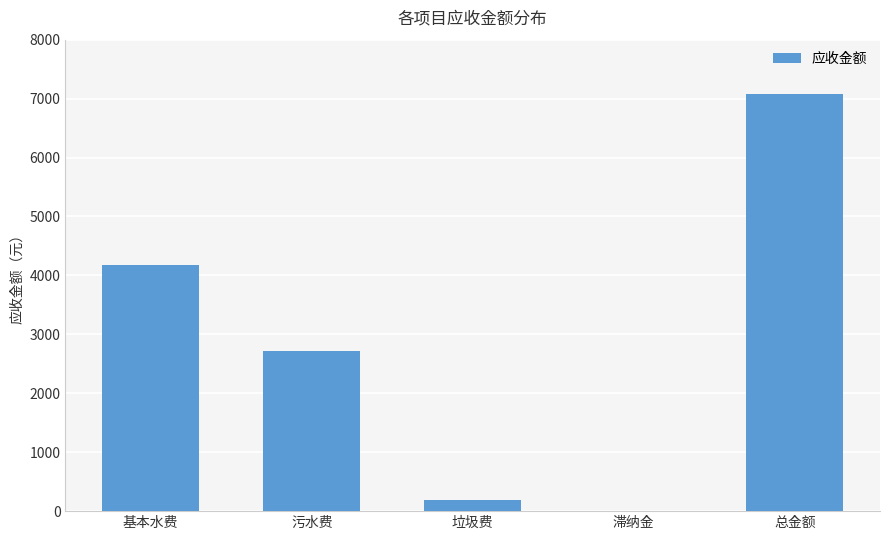

How many distinct data groups are displayed?

1